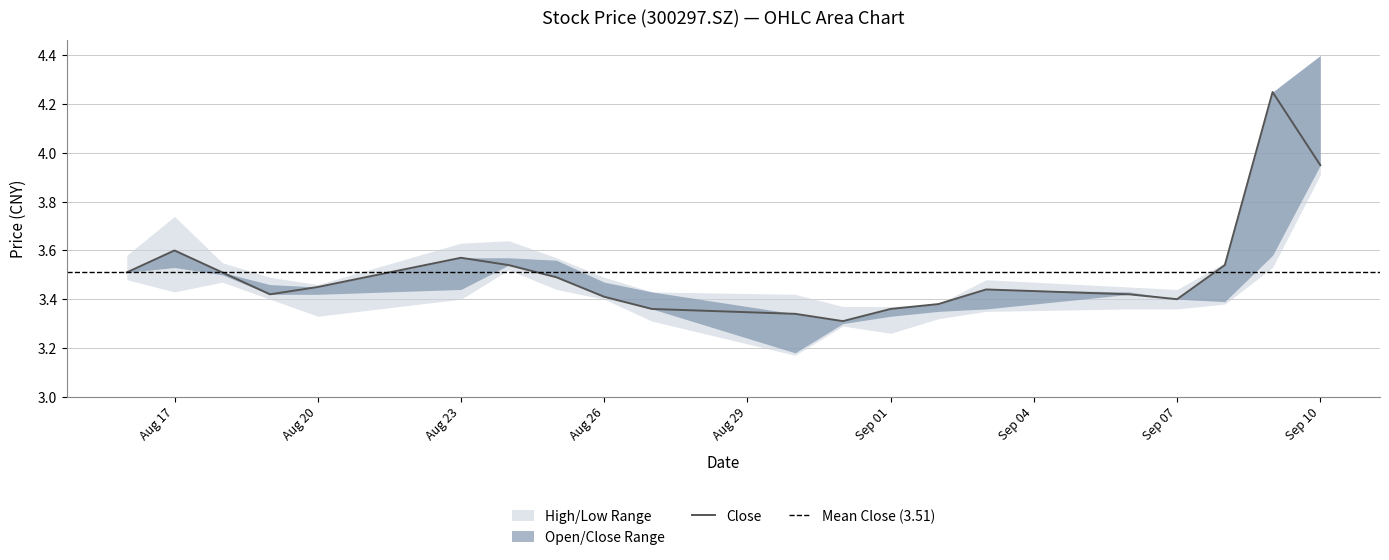

What is the lowest value of the low series?

3.2